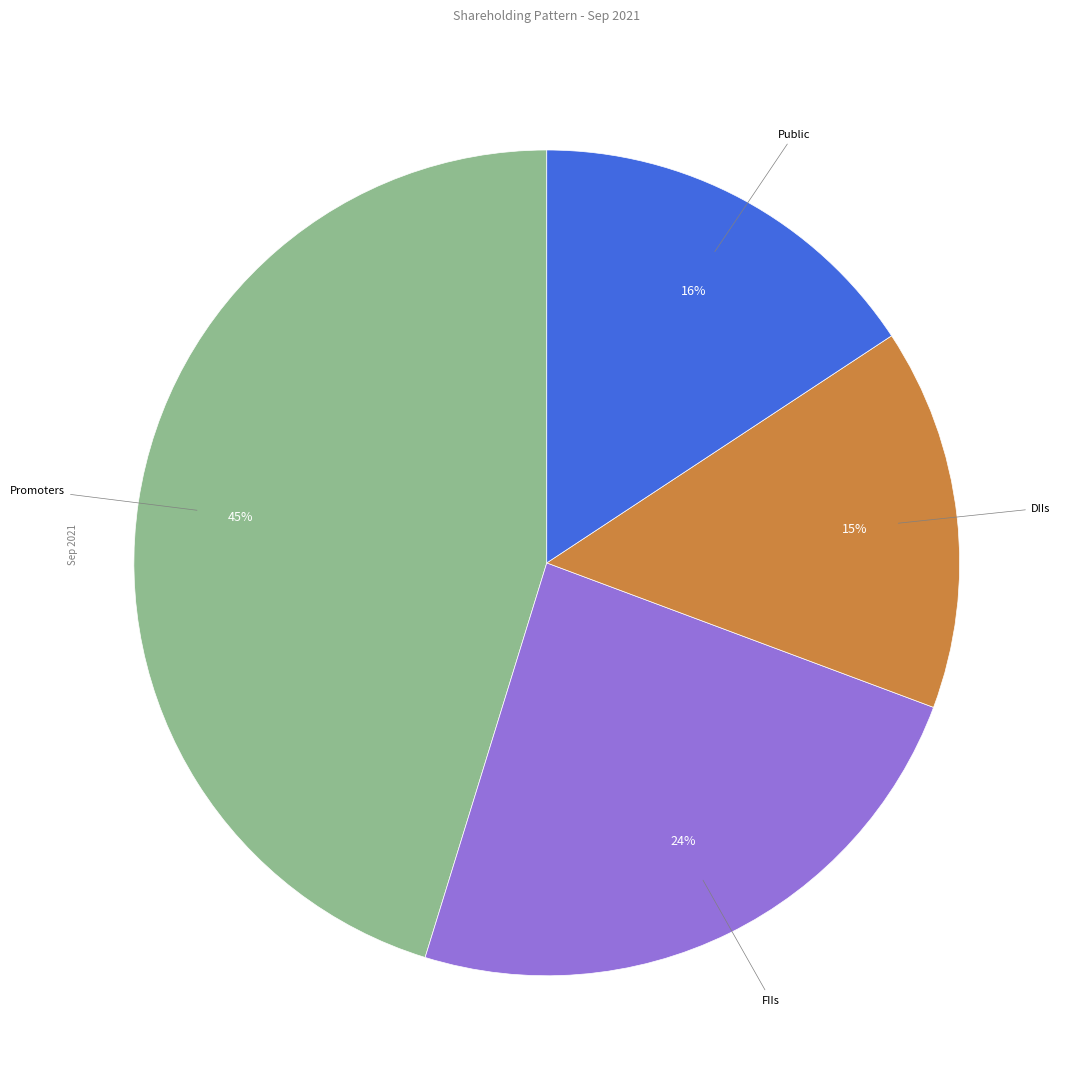

Does any single category account for the majority?

No